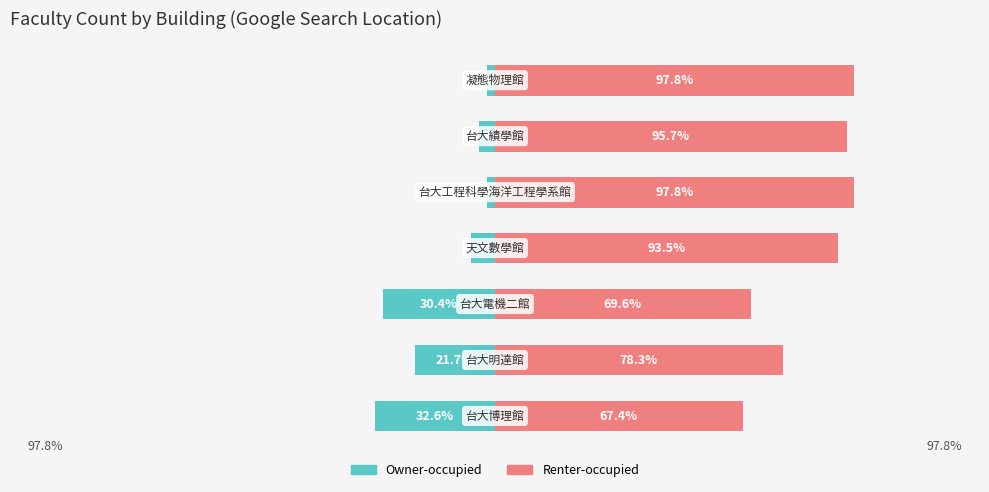

Read the Owner-occupied value at 150.

-2.2